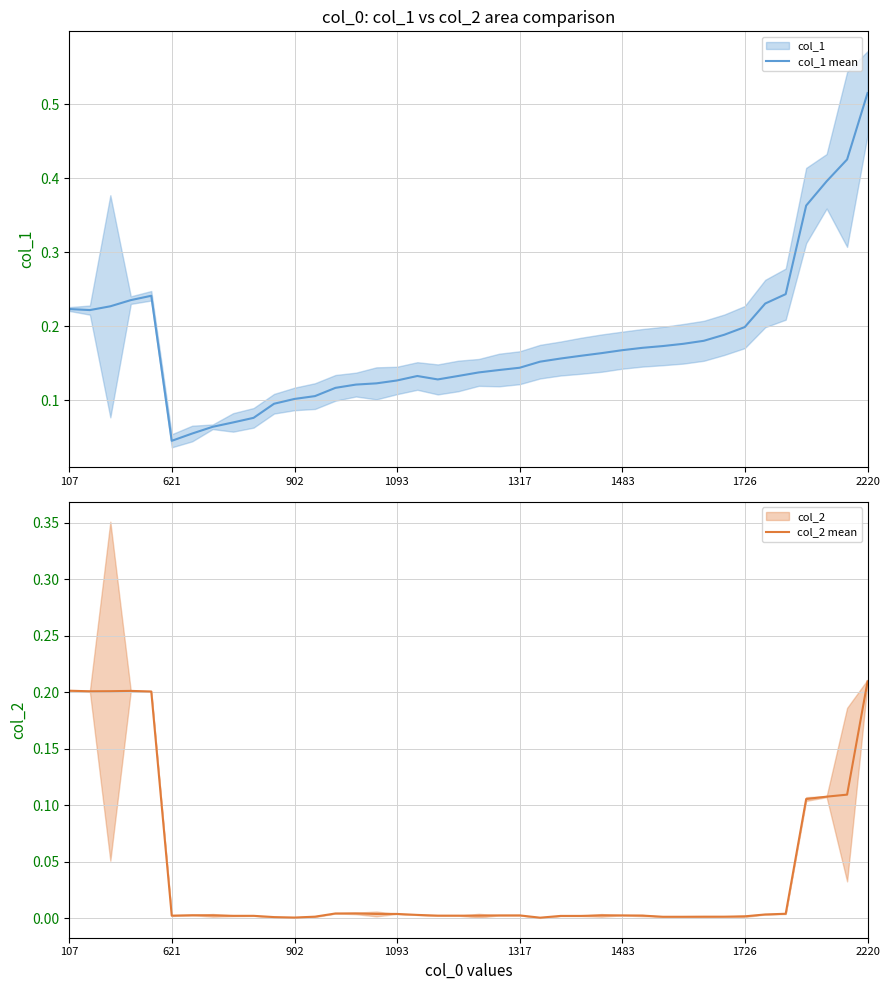

Which category has the highest value in the col_1 mean series?

2220